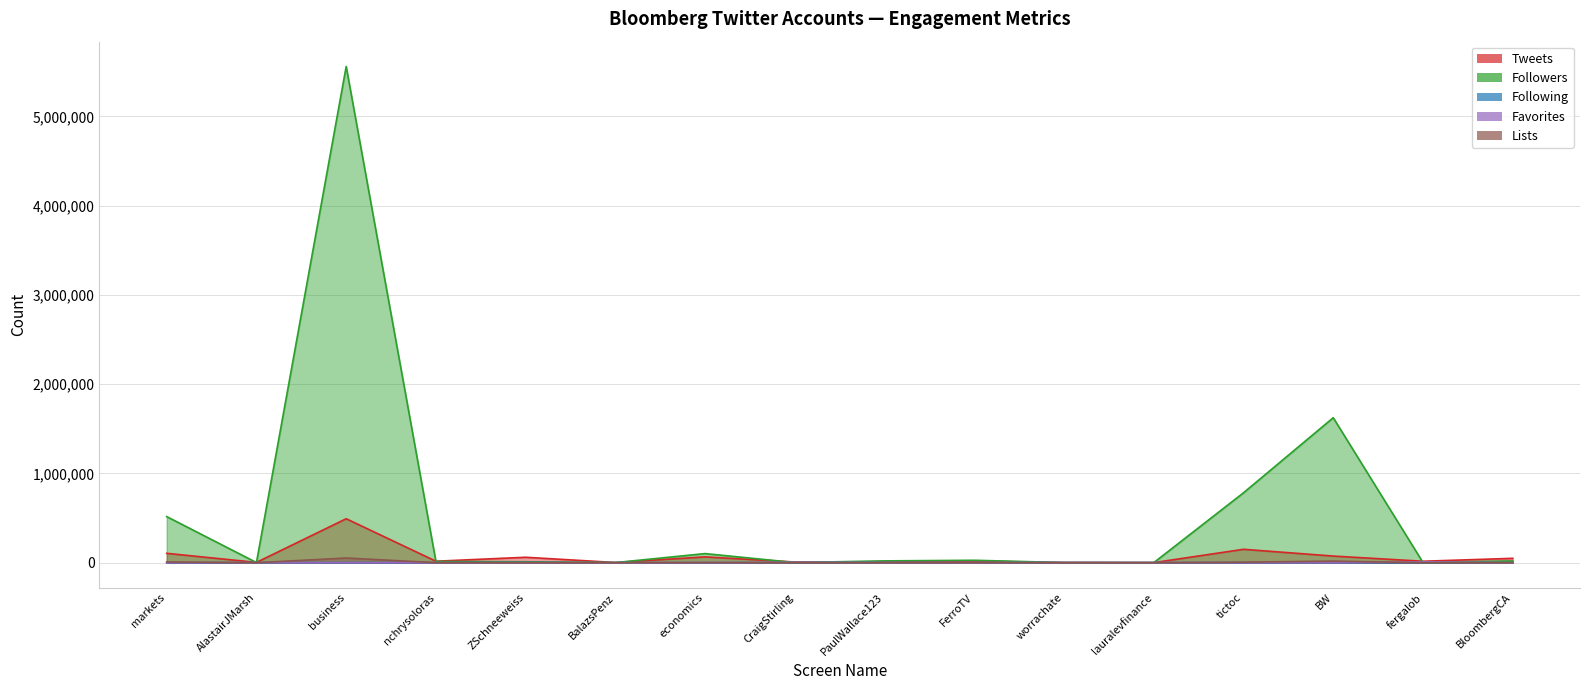

At which label does Tweets first exceed 18297?

markets